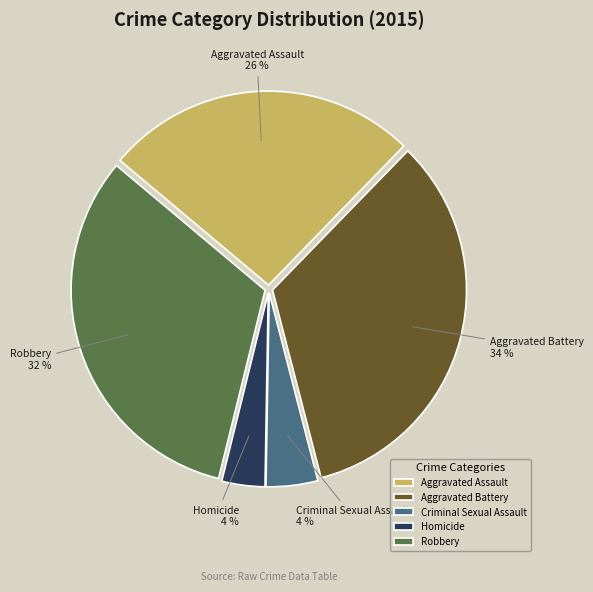

How many slices are in this pie chart?

5